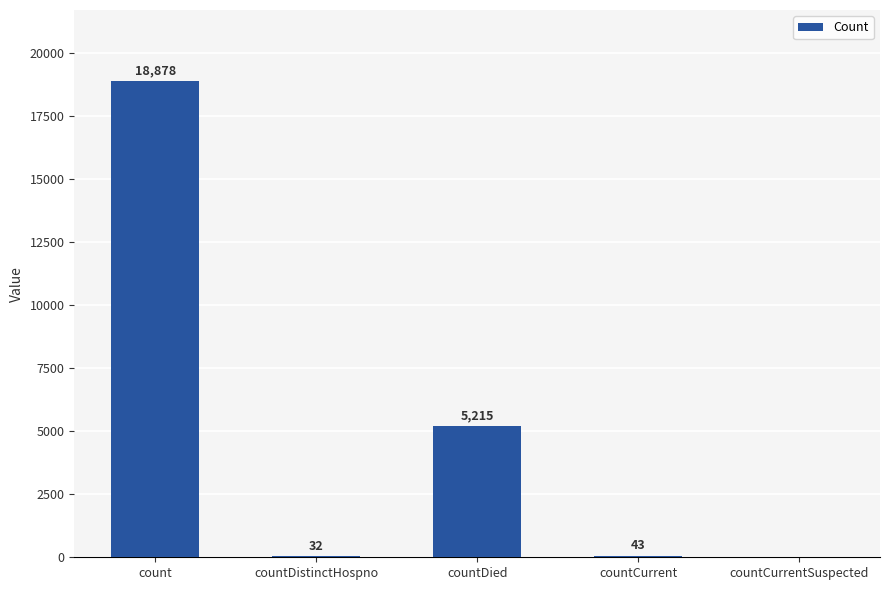

How many categories are shown in the chart?

5